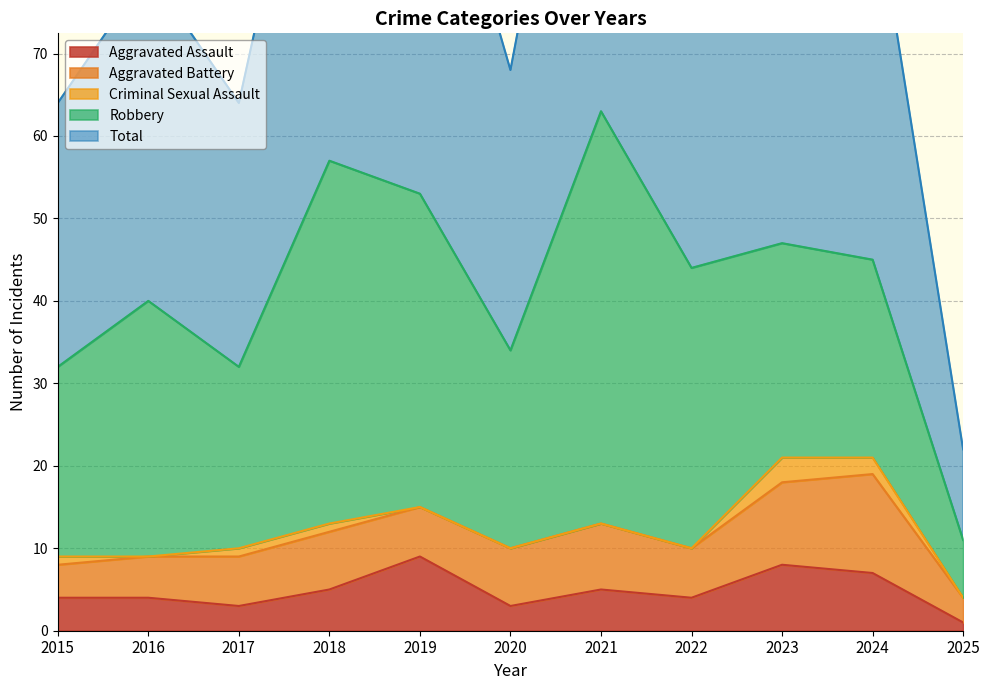

Where is the first local minimum for Criminal Sexual Assault?

2016